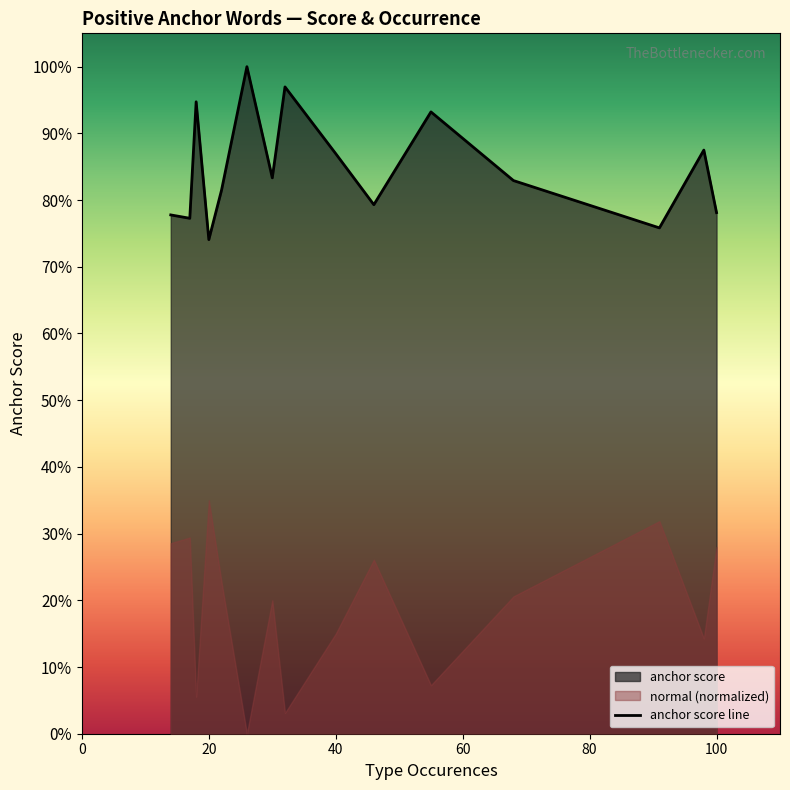

True or false: the data has more than 0 interior local peaks.

True